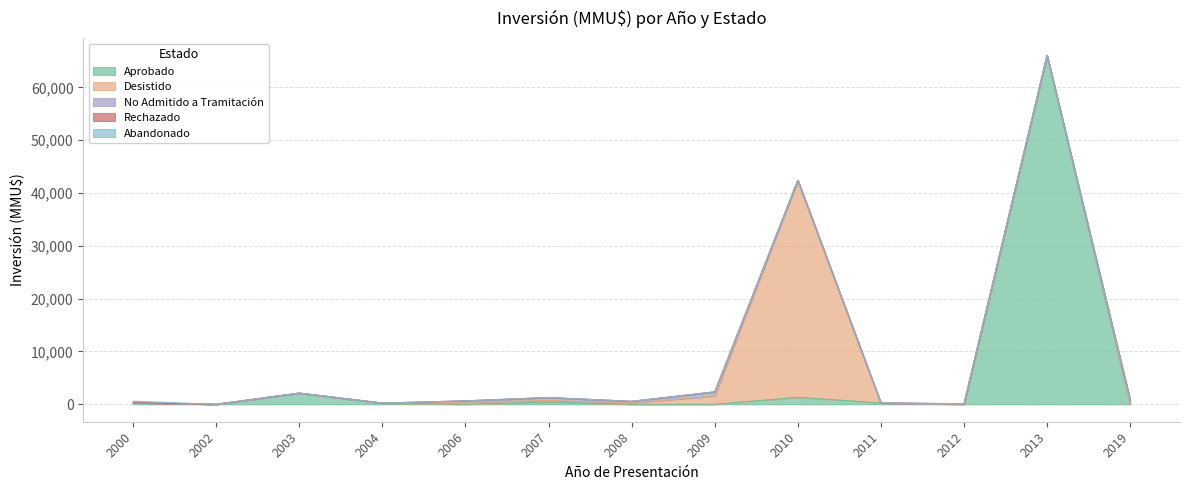

At which label is Desistido closest to 20537?

2009